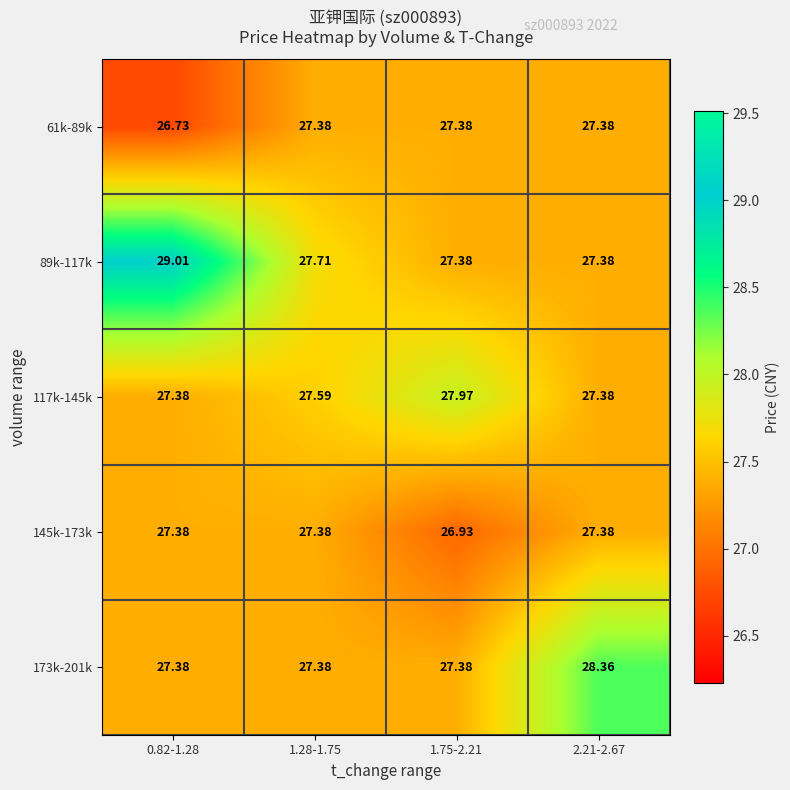

Is the value of 61k-89k at 0.82-1.28 greater than the value of 173k-201k at 2.21-2.67?

No